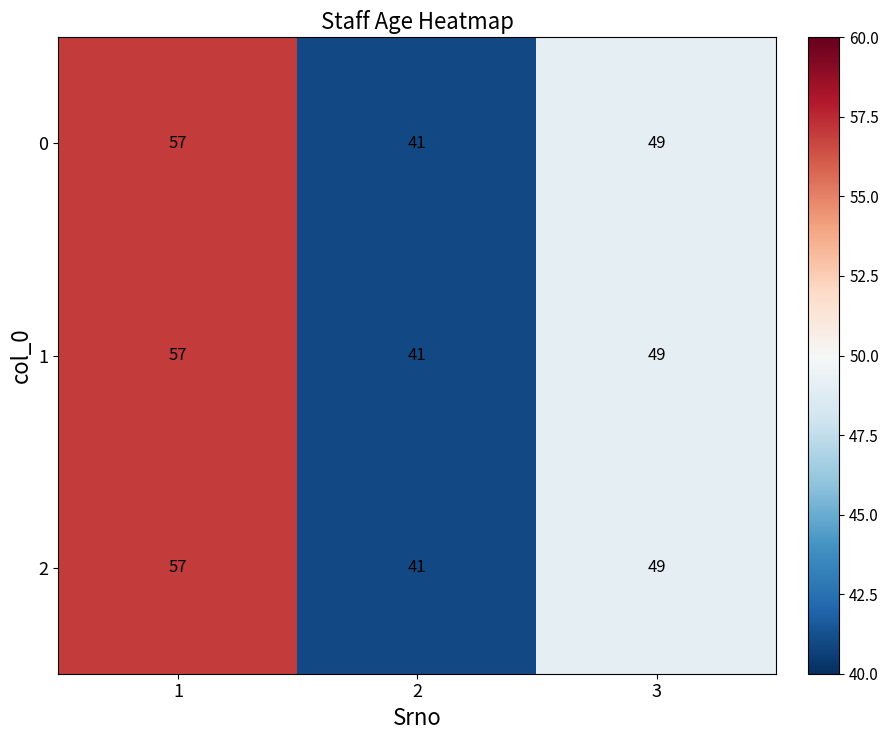

Is it true that 1 equals 41 at 2?

True